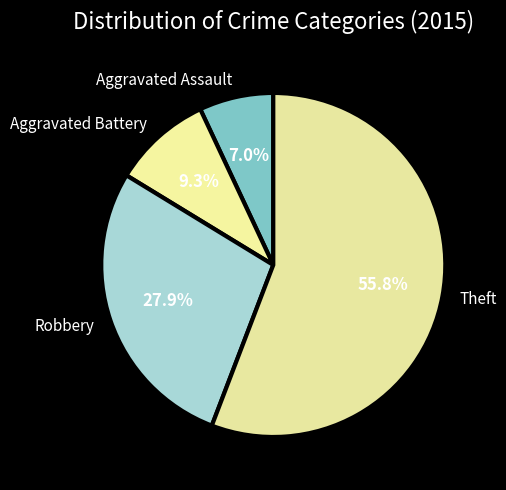

What is the ratio of the value at Aggravated Battery to the value at Theft?

0.2